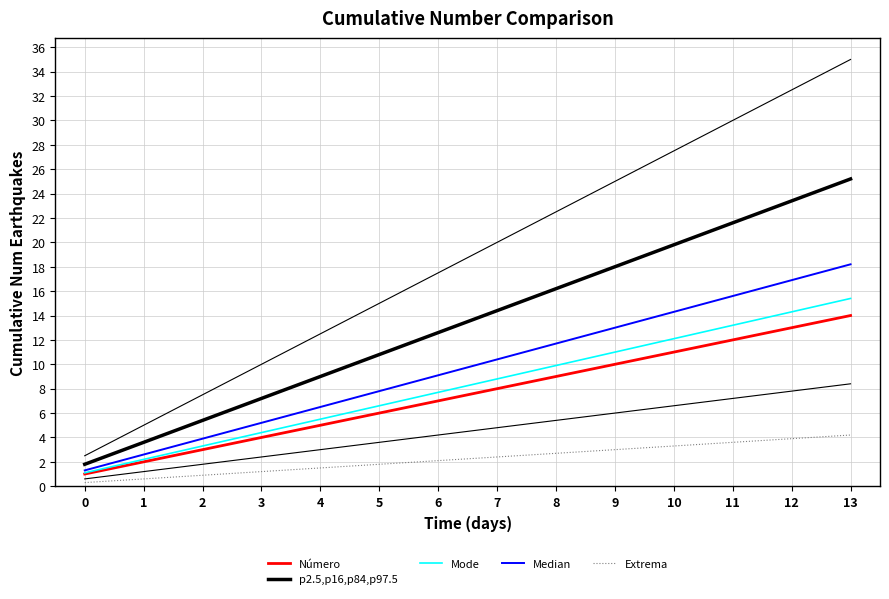

What is the value of the Median point at the 10th from the left?

13.0